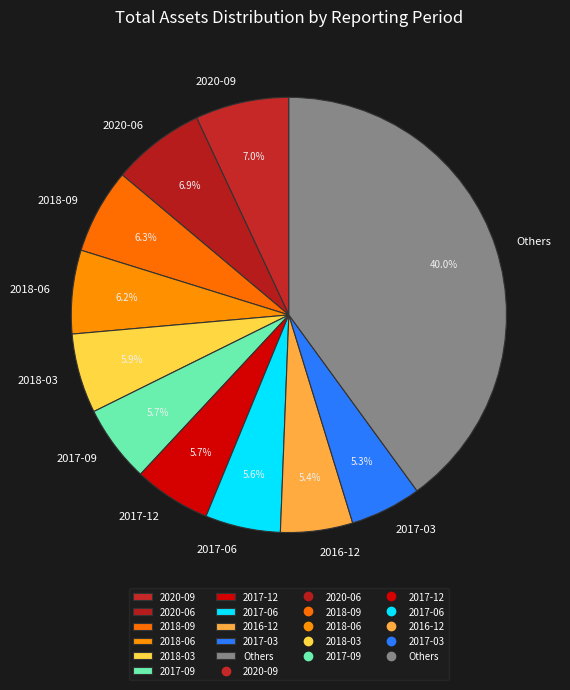

Which slice is the largest?

Others